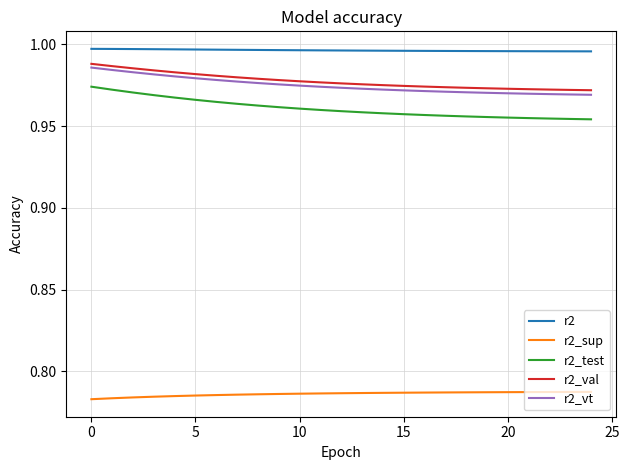

True or false: r2_val and r2_vt cross at least once.

False